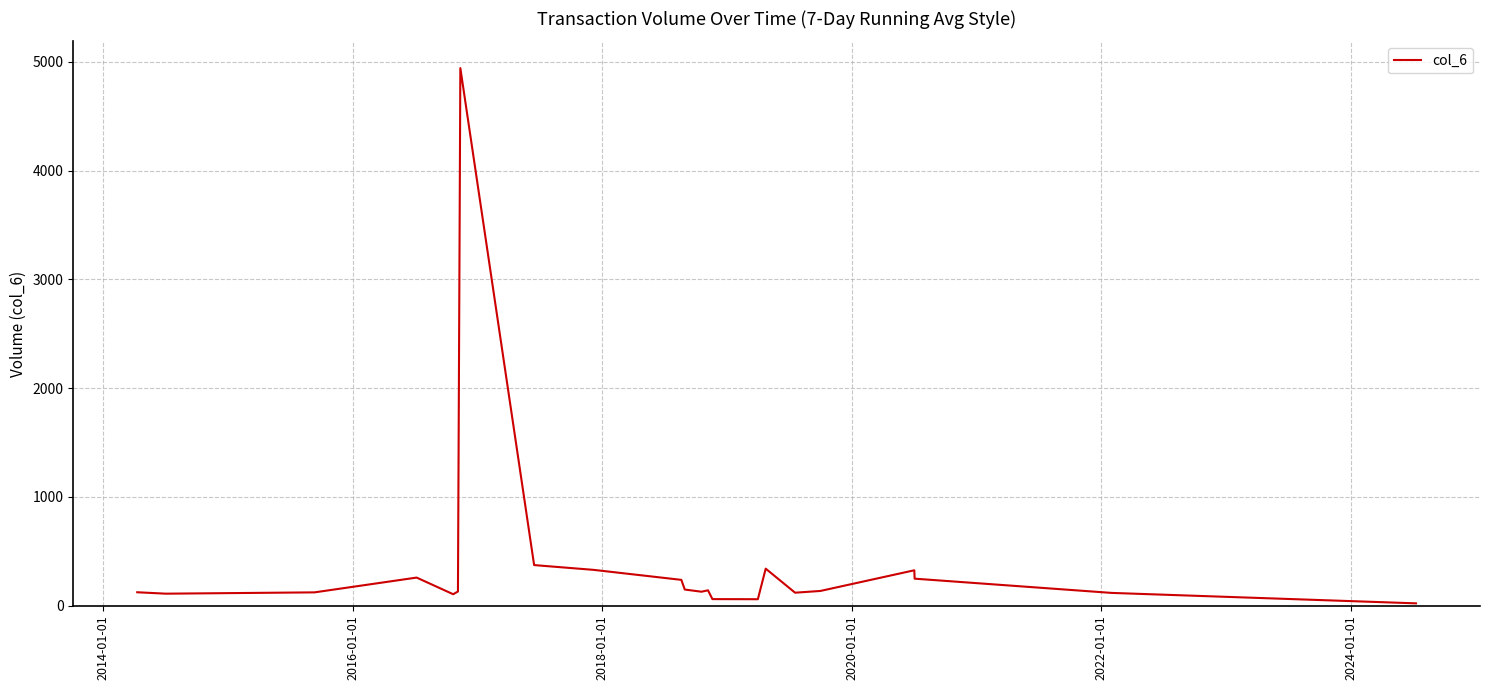

What is the difference between the maximum and minimum values?

4922